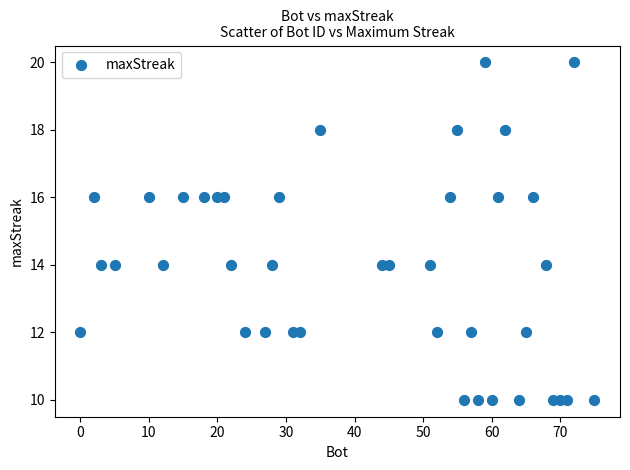

What is the range of X values (max minus min)?

75